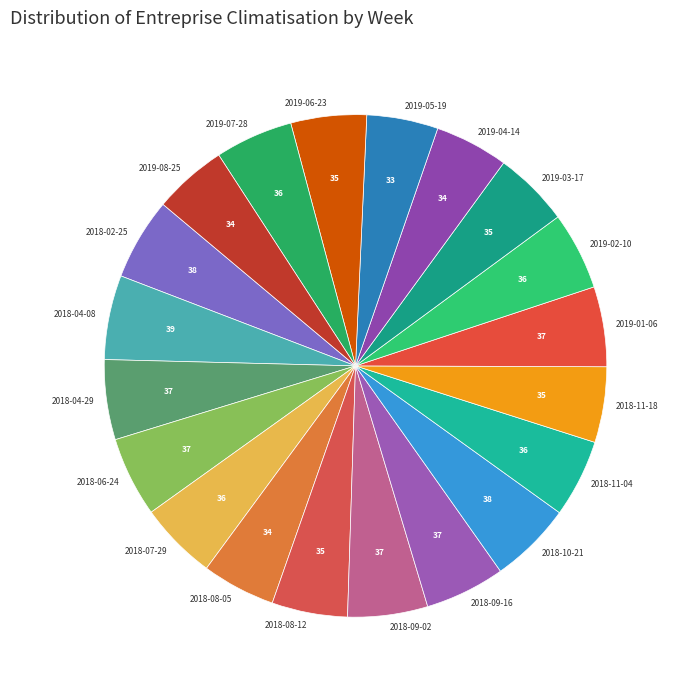

The 2018-10-21 slice represents 12% of the pie. True or false?

False